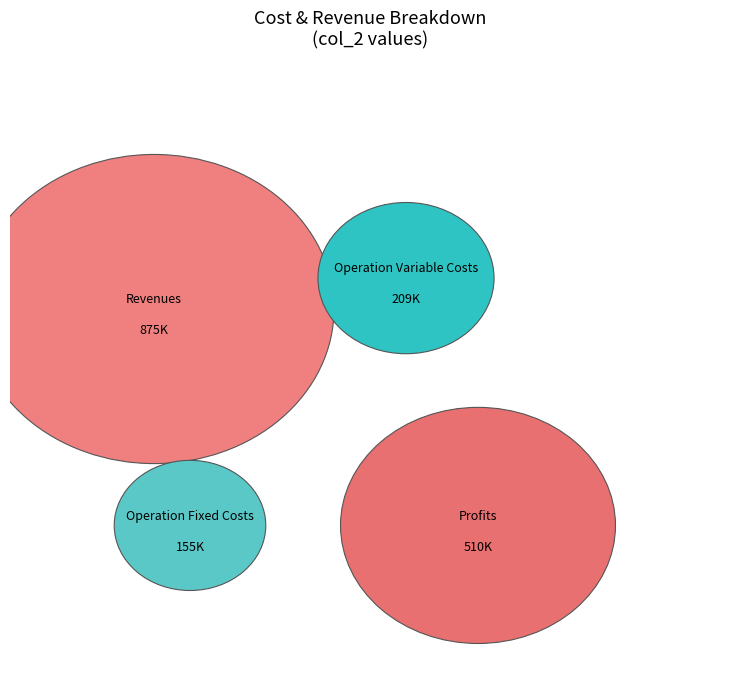

What portion of the pie excludes Total Operation Fixed Costs?

91.1%